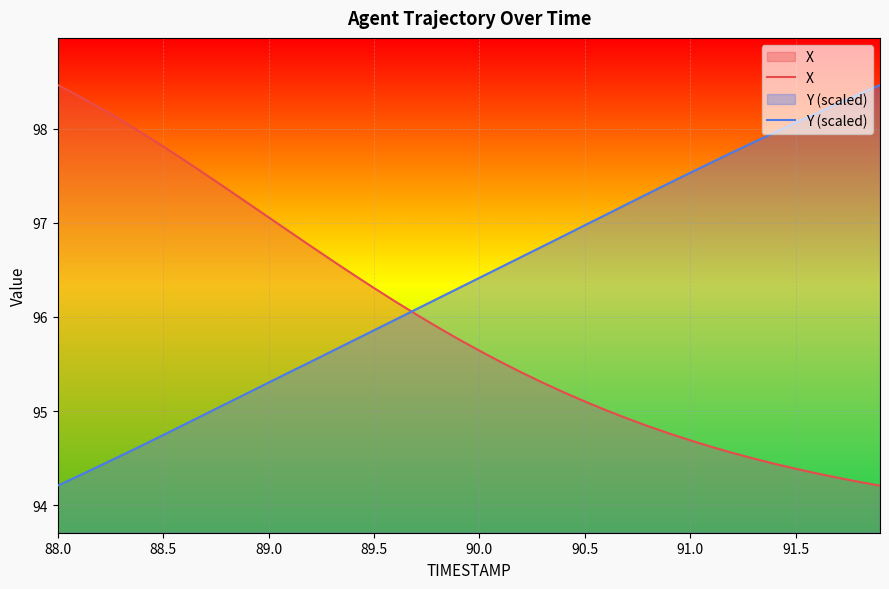

What is the sum of all X values?

3838.5